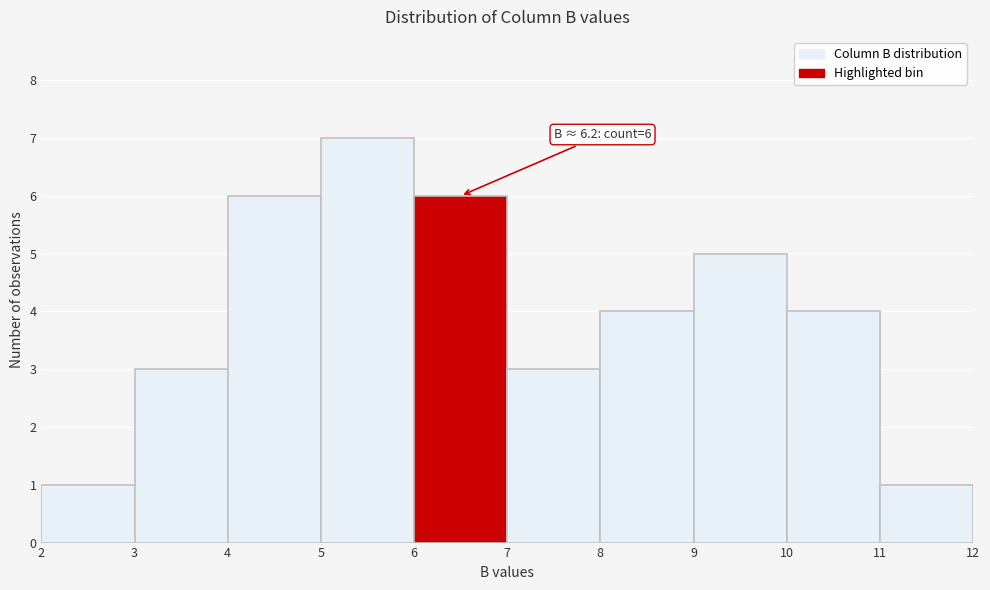

Over which range of the x-axis is the bar tallest?

5 to 6